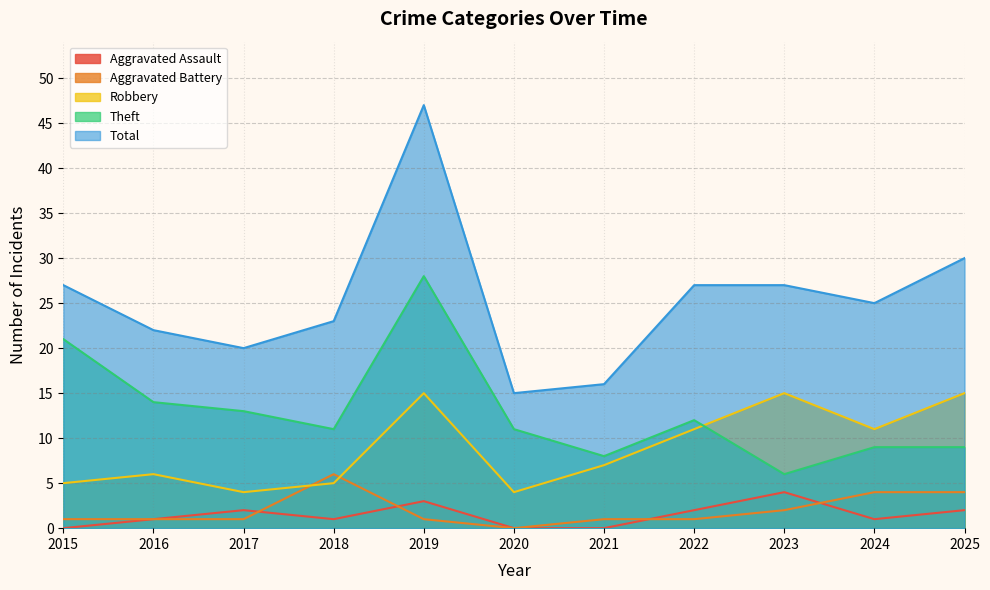

What is the difference between the Theft values at 2020 and 2024?

2